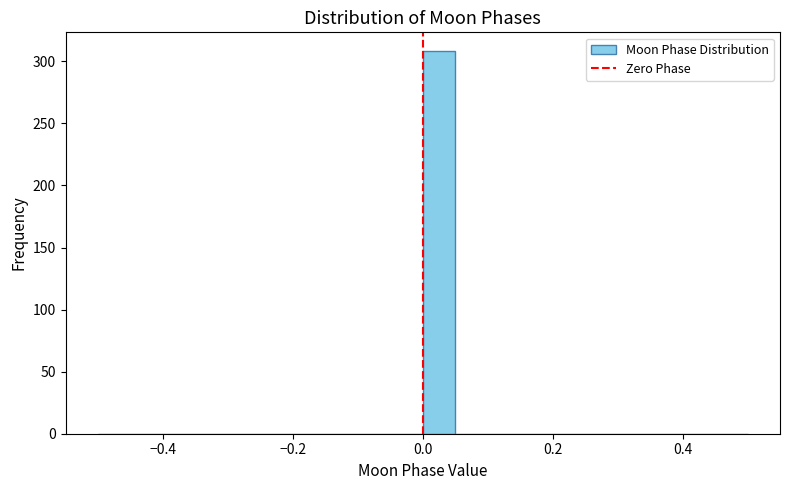

Read against the x-axis, roughly where is the centre of the tallest bar?

0.02